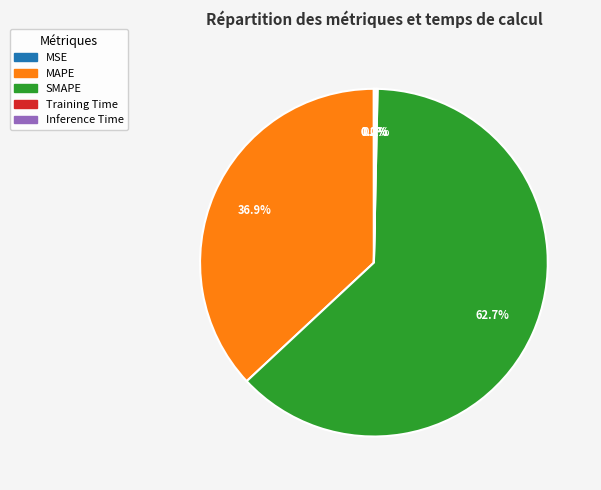

What is the majority slice?

SMAPE